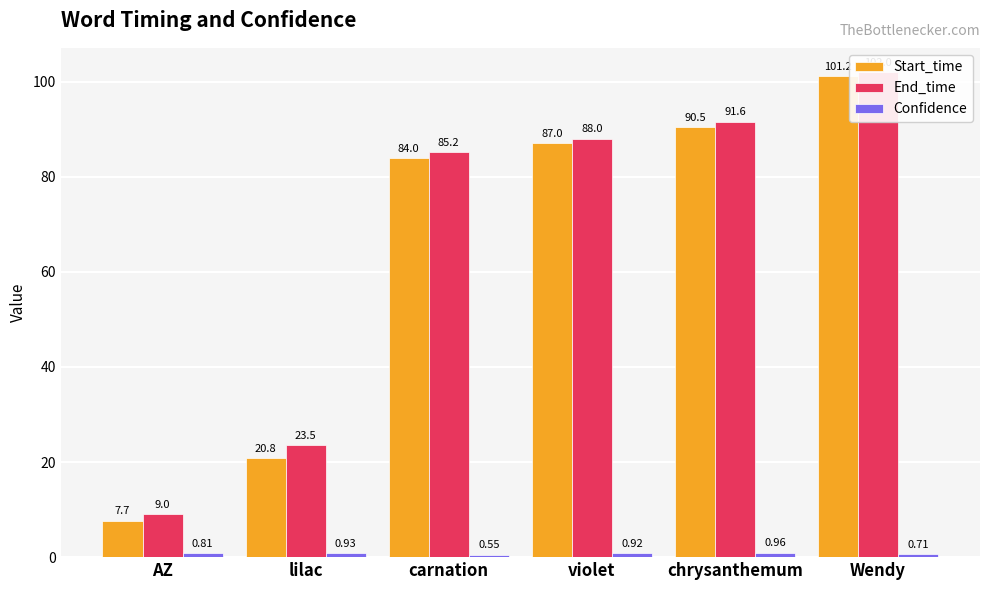

What is the label of the 1st bar from the left?

AZ